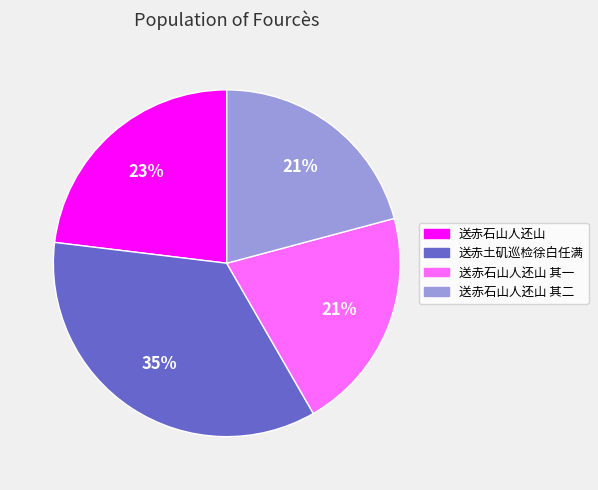

Does 送赤石山人还山 account for over 50% of the chart?

No